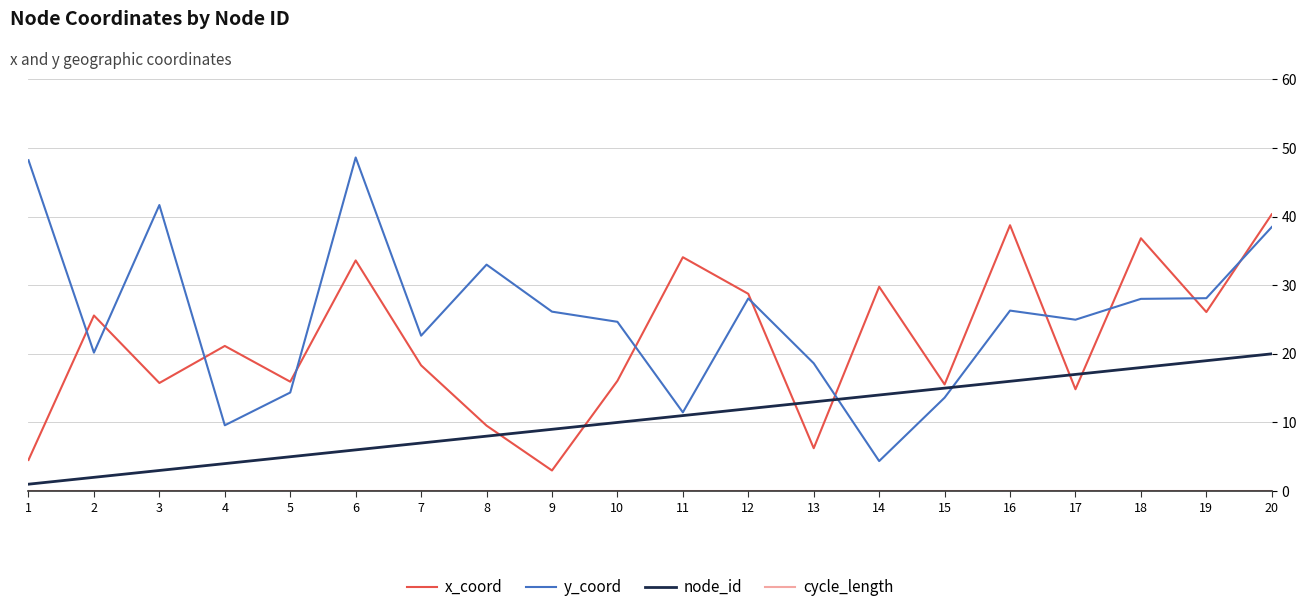

What is the spread (max minus min) of values at 5?

15.9